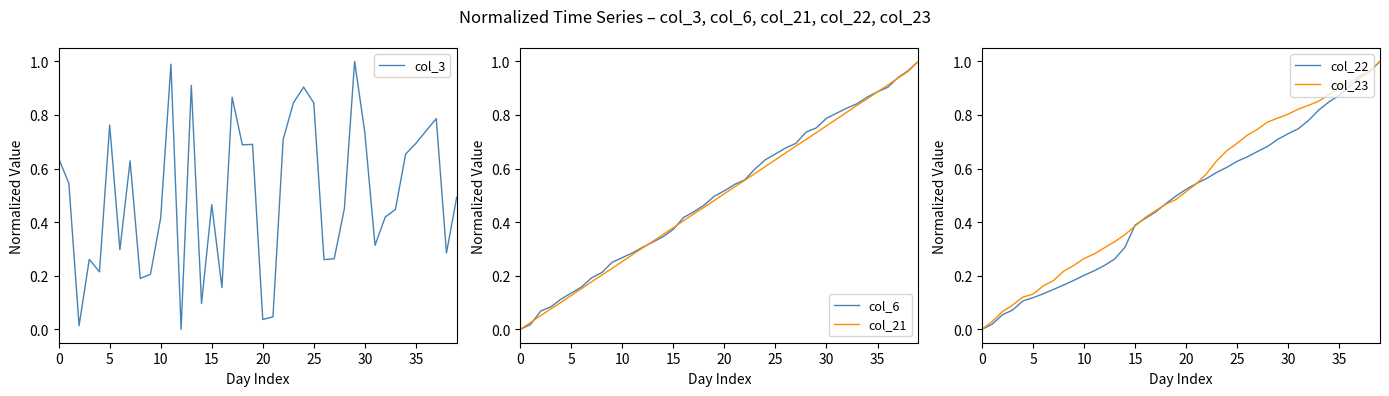

Is it true that col_23 equals 0.2 at 25?

False